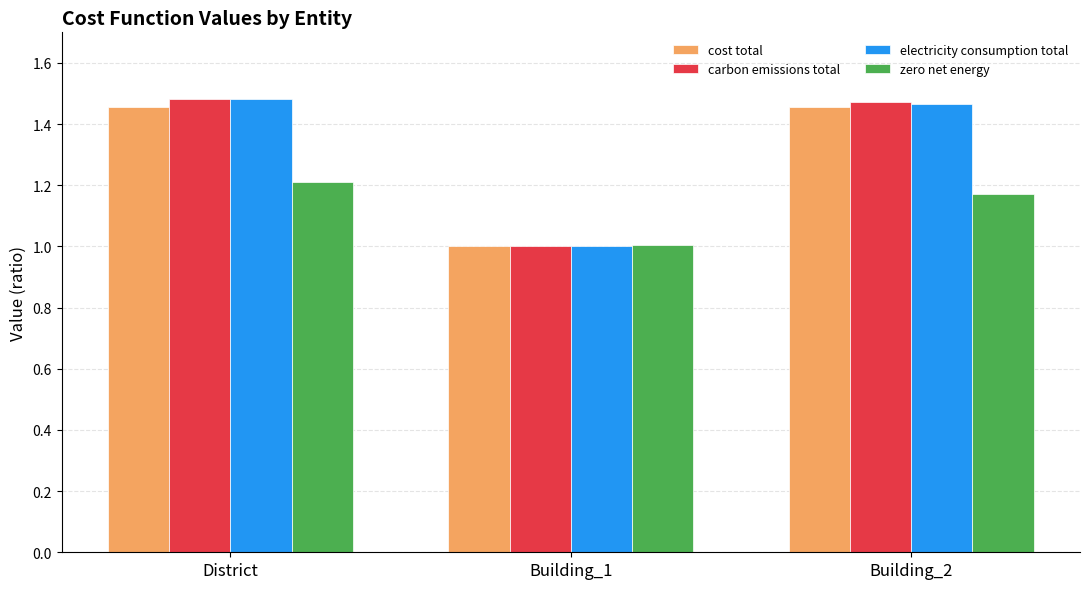

What is the lowest value of the zero net energy series?

1.0